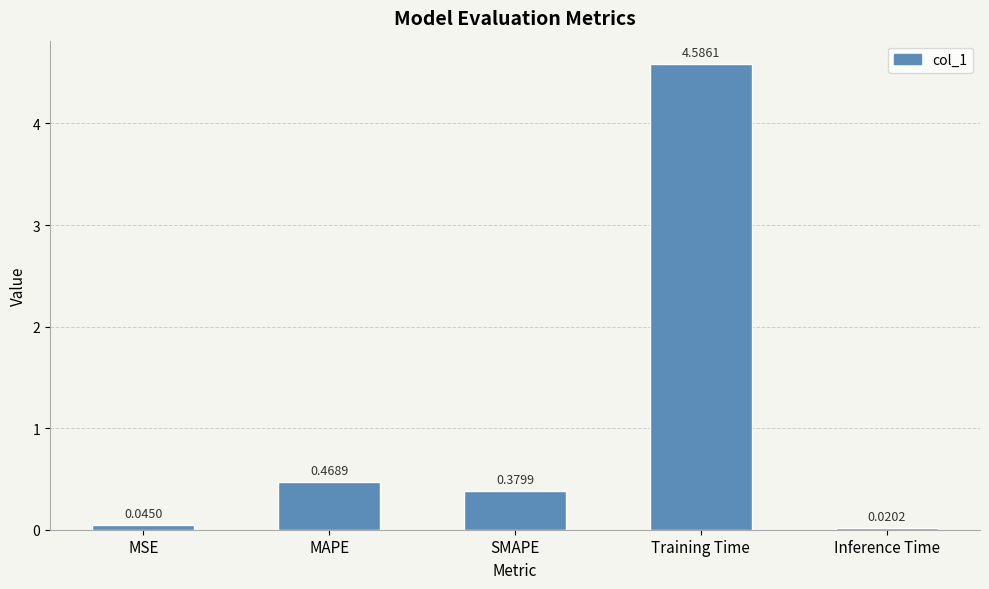

What is the difference between the maximum and minimum values?

4.6